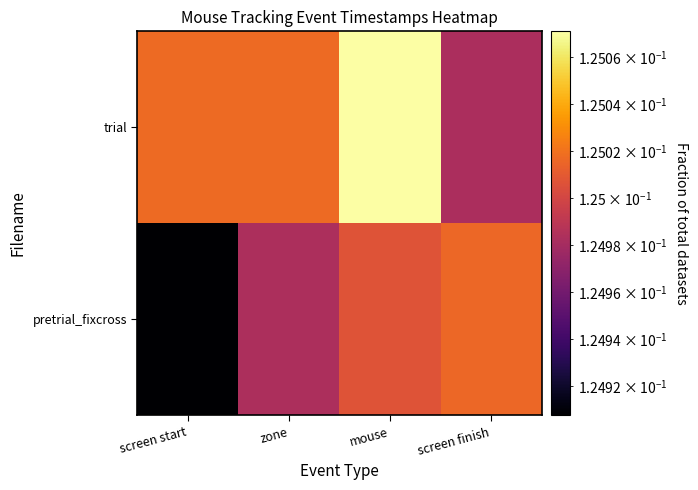

Which series has the widest spread of values?

pretrial_fixcross